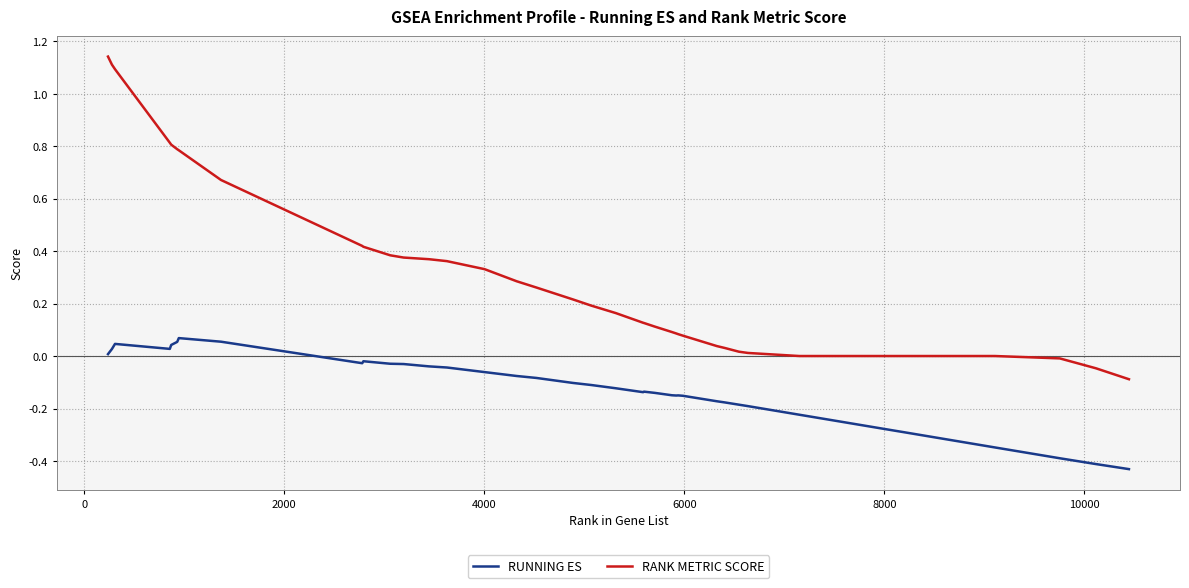

Which series has the largest range (max minus min)?

RANK METRIC SCORE